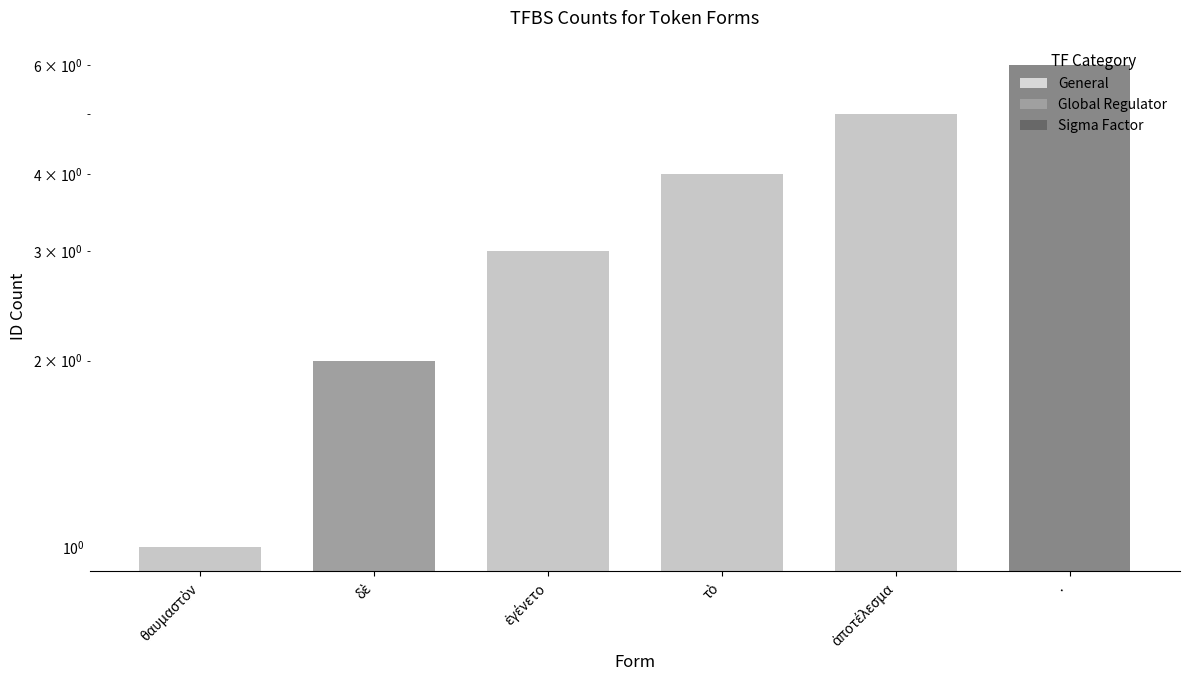

What is the minimum value shown in the chart?

1